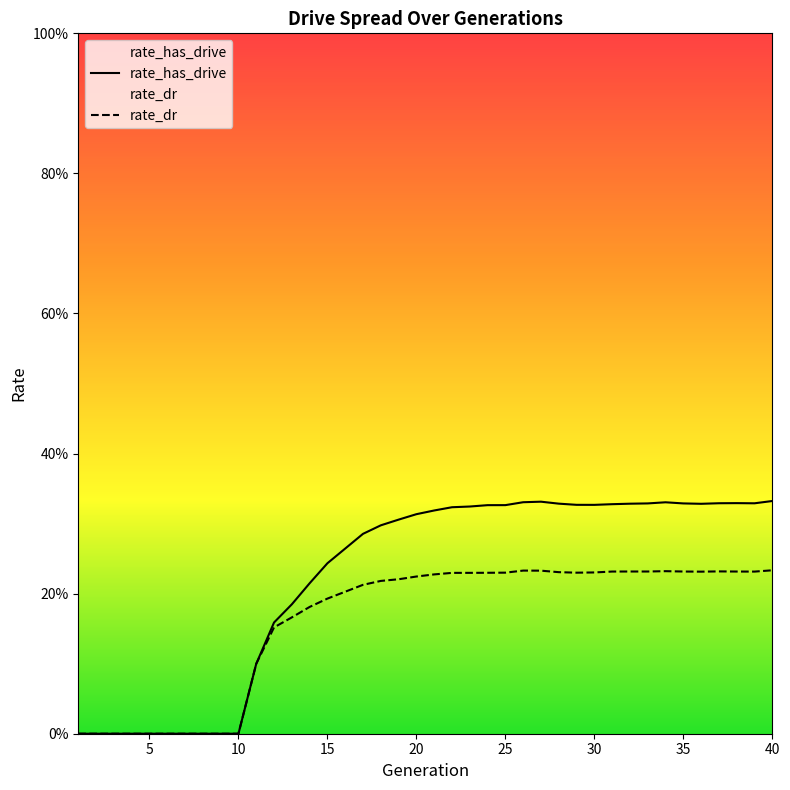

What are all the series names shown in the legend?

rate_has_drive, rate_dr